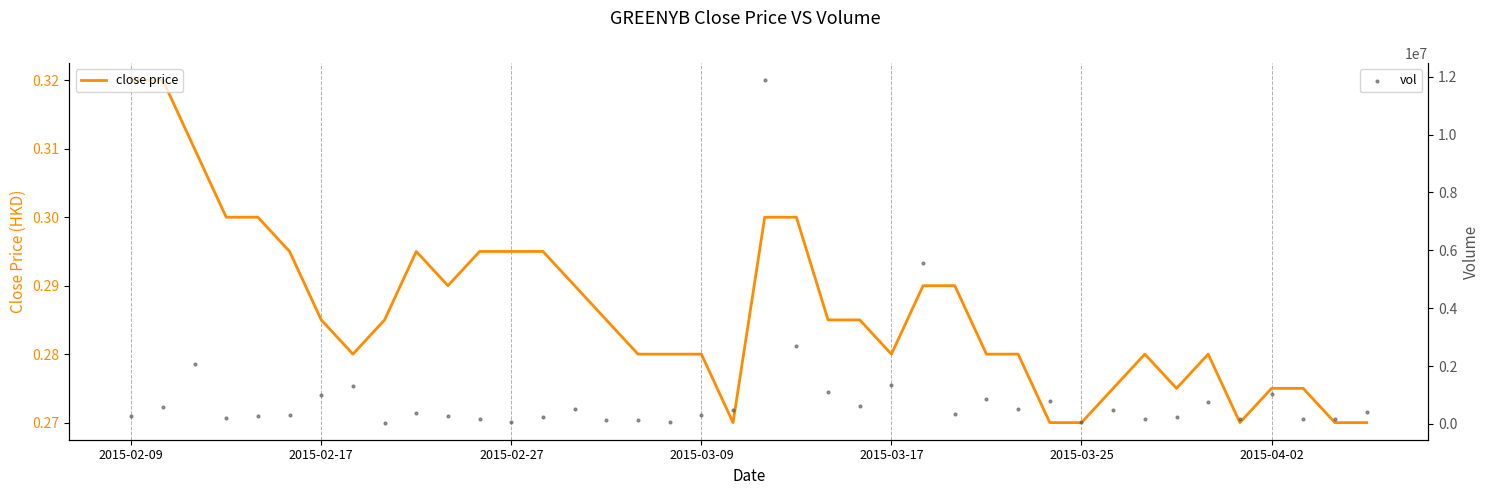

What are all the series names shown in the legend?

close price, vol